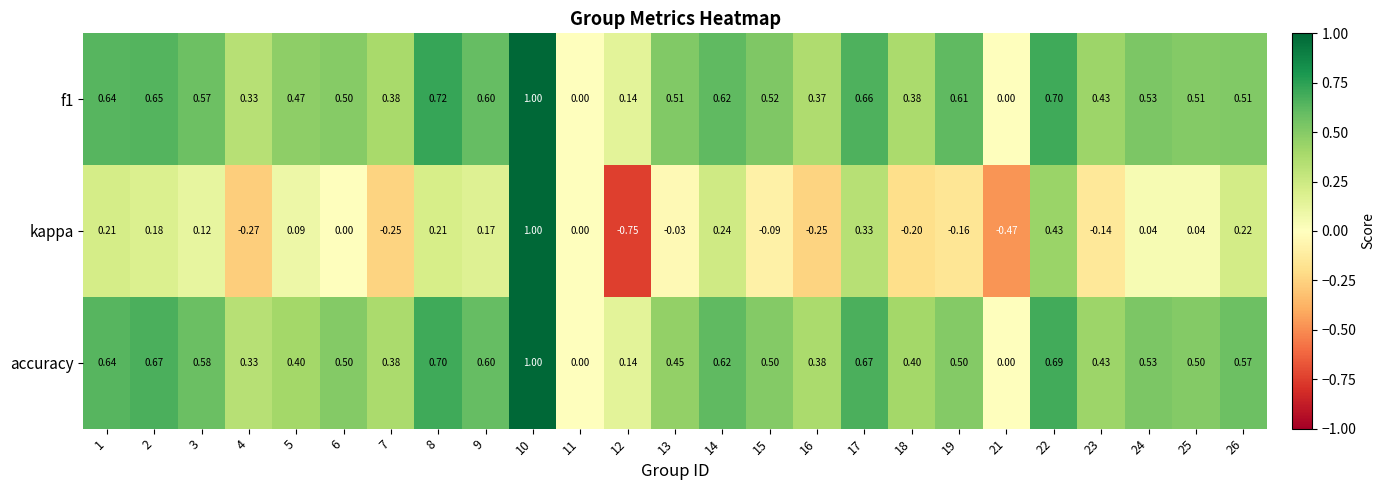

Rank the series at 18 from highest to lowest value.

accuracy, f1, kappa